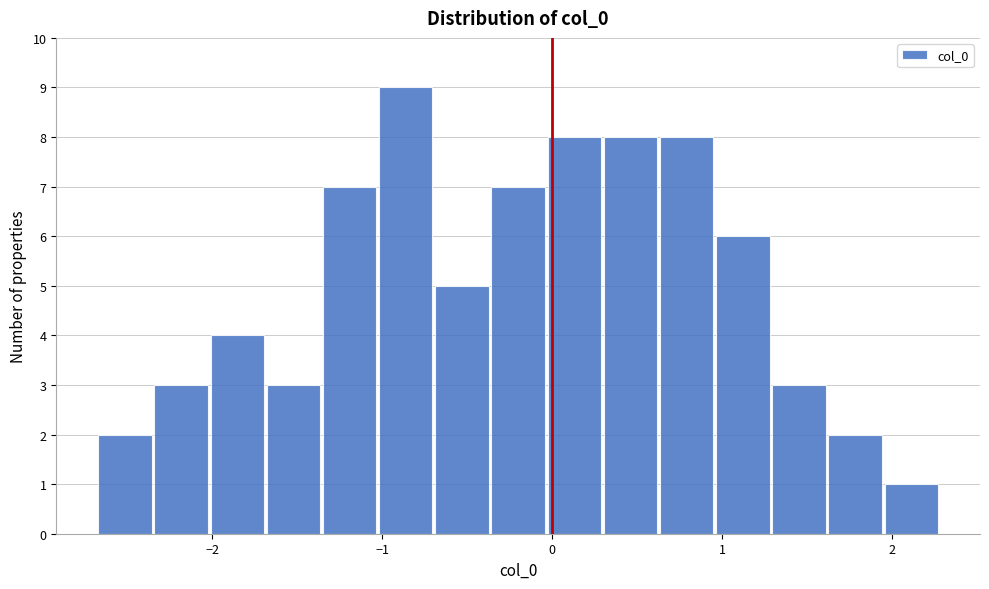

Read against the x-axis, roughly where is the centre of the tallest bar?

-0.9